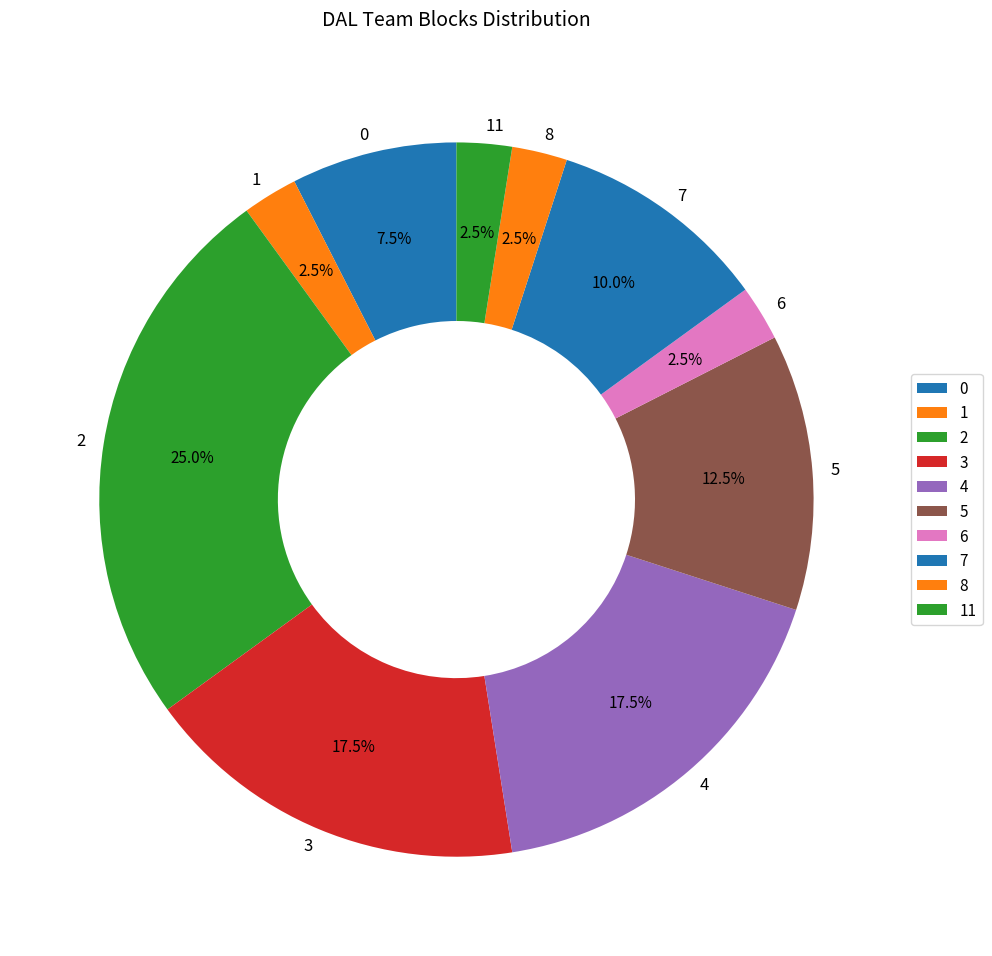

To the nearest percent, what percentage of the pie is 7?

10%